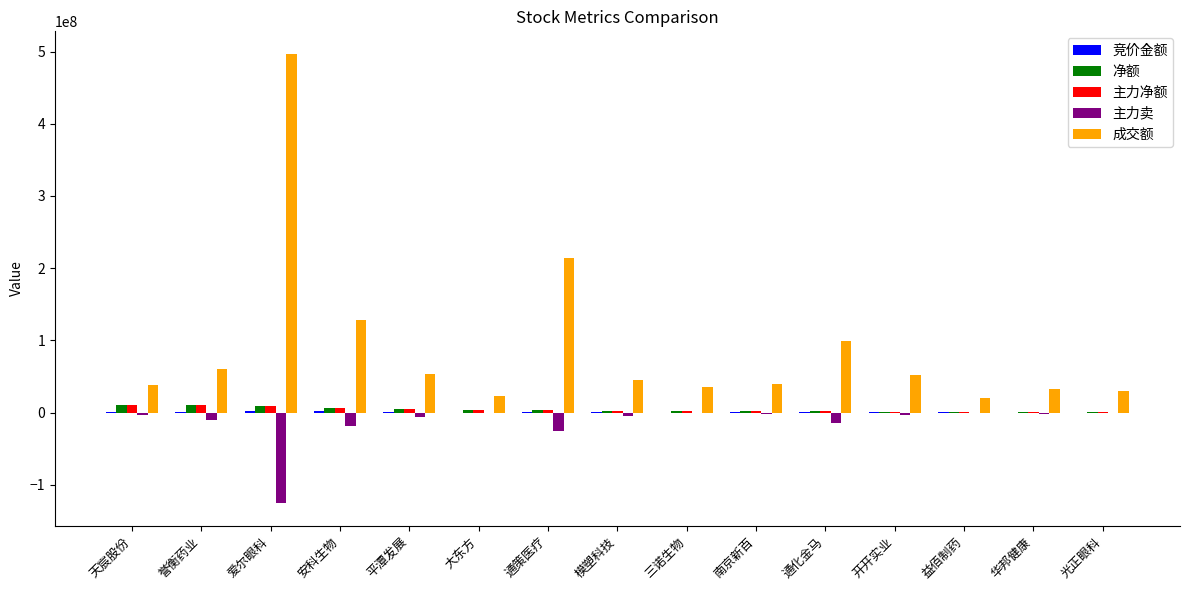

Count the number of categories in the chart.

15